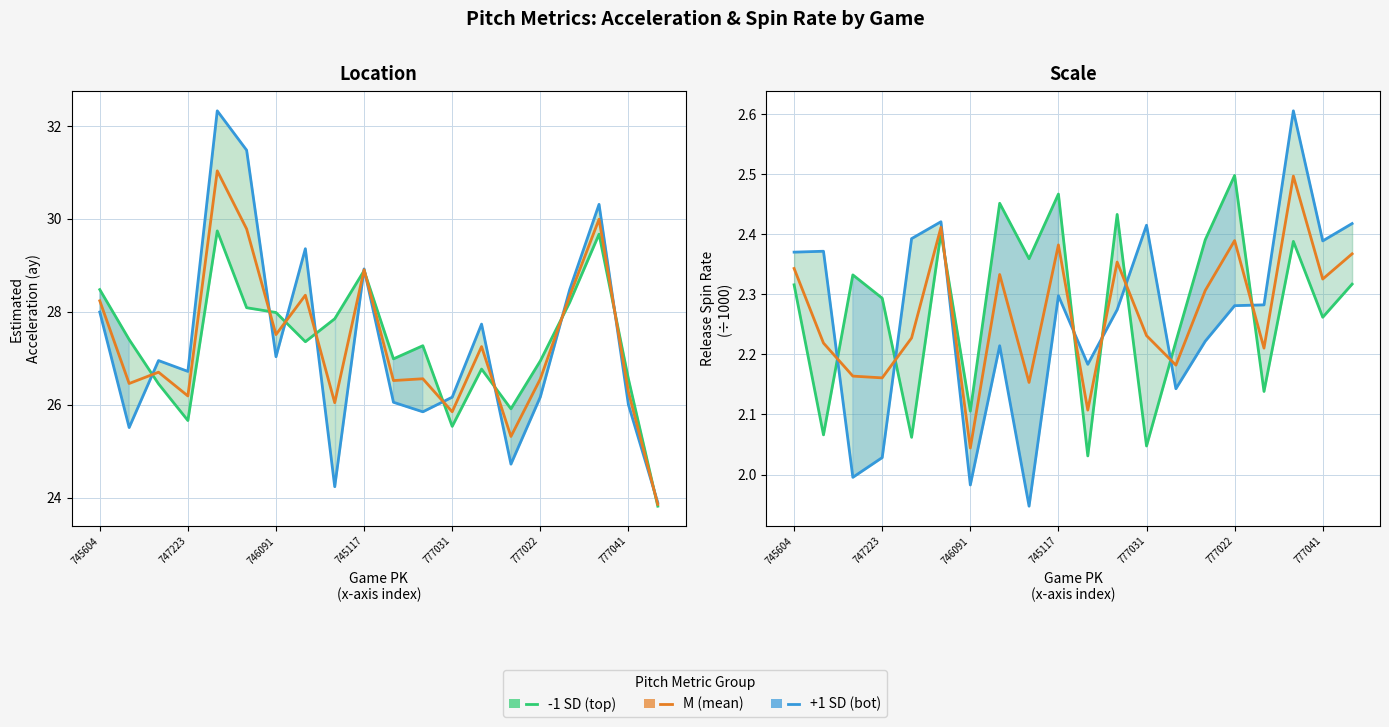

Which series has the widest spread of values?

ay_bot (+1 SD)